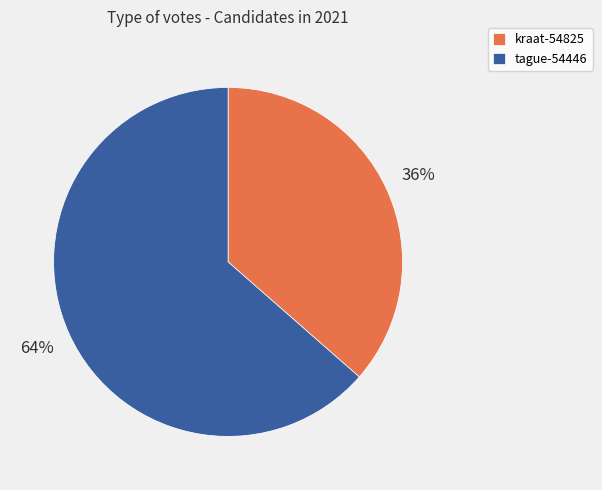

Which slice is the smallest?

kraat-54825